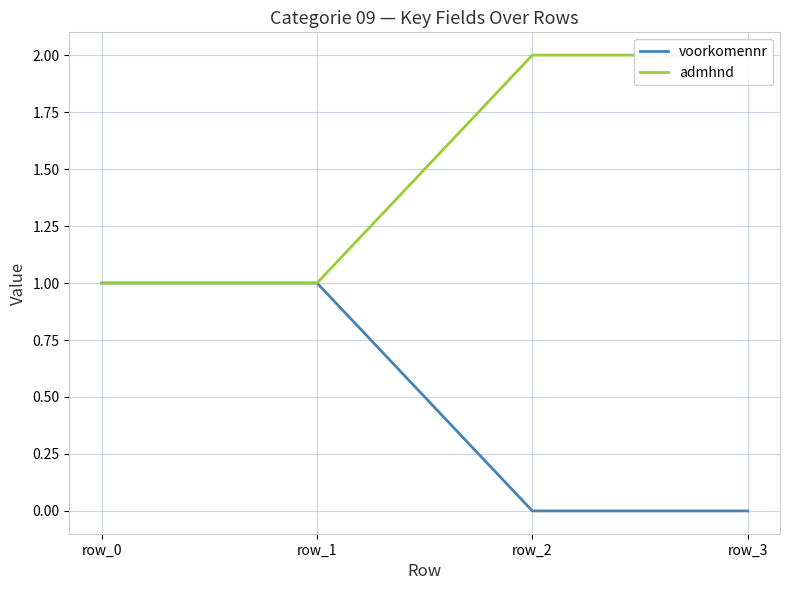

How many series are shown in this chart?

2